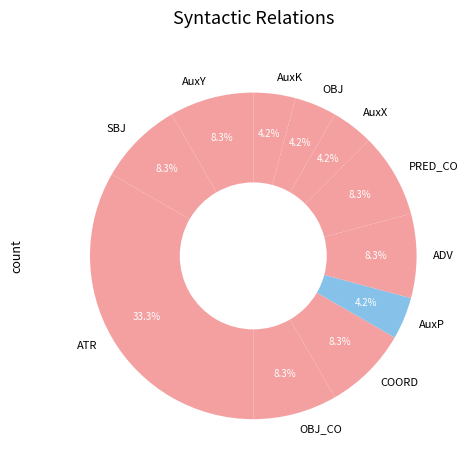

What is the ratio of the value at AuxK to the value at ADV?

0.5